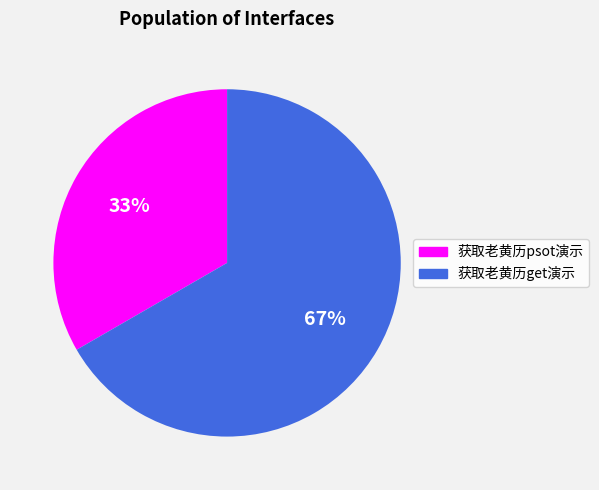

Between 获取老黄历psot演示 and 获取老黄历get演示, which is larger?

获取老黄历get演示